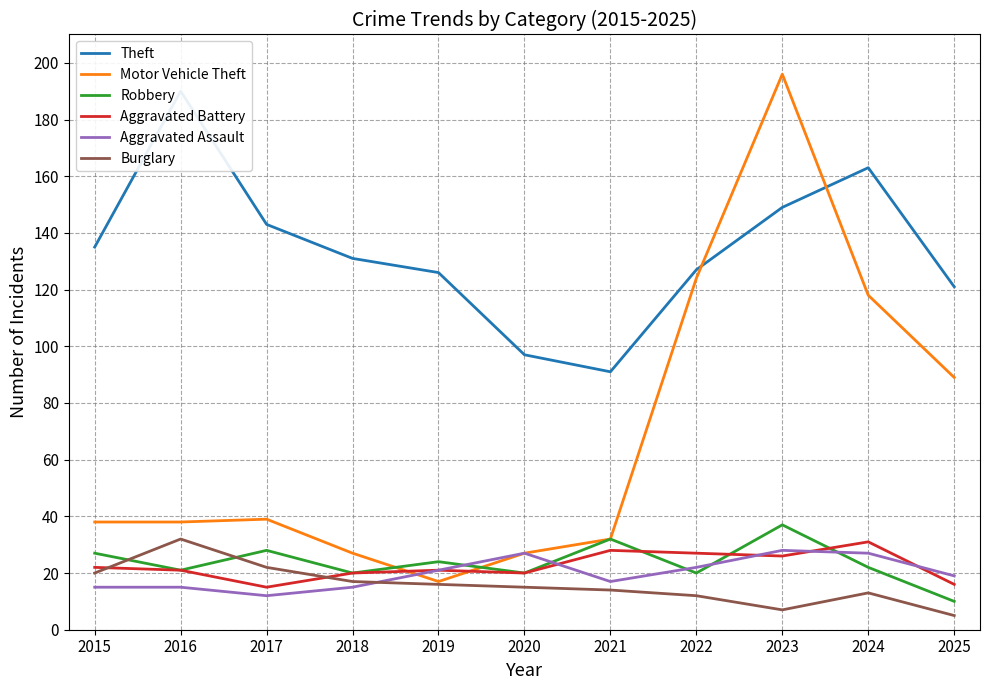

What are all the series names shown in the legend?

Theft, Motor Vehicle Theft, Robbery, Aggravated Battery, Aggravated Assault, Burglary